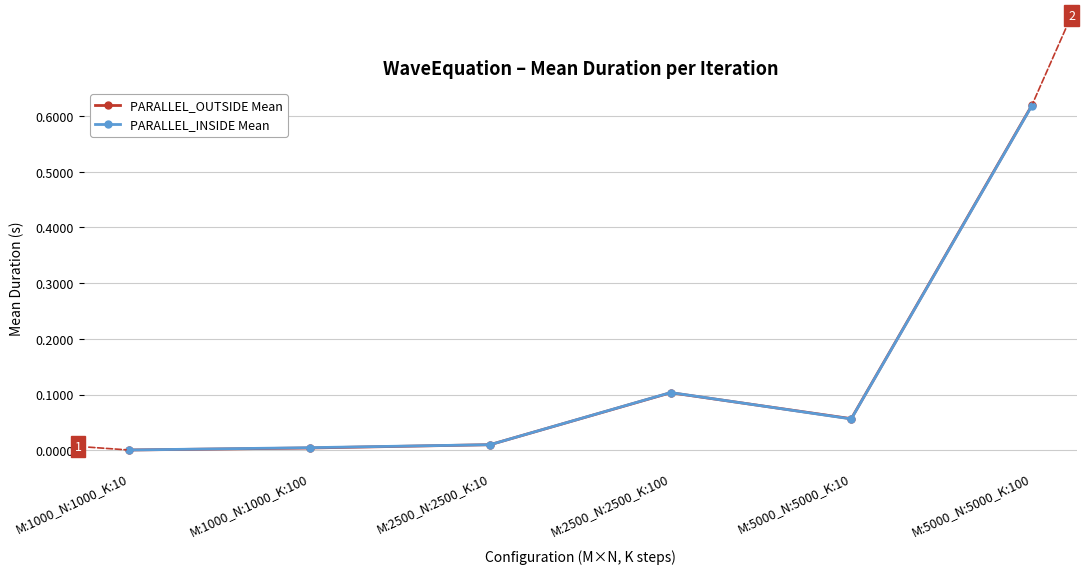

True or false: PARALLEL_INSIDE Mean has more than 2 interior local peaks.

False